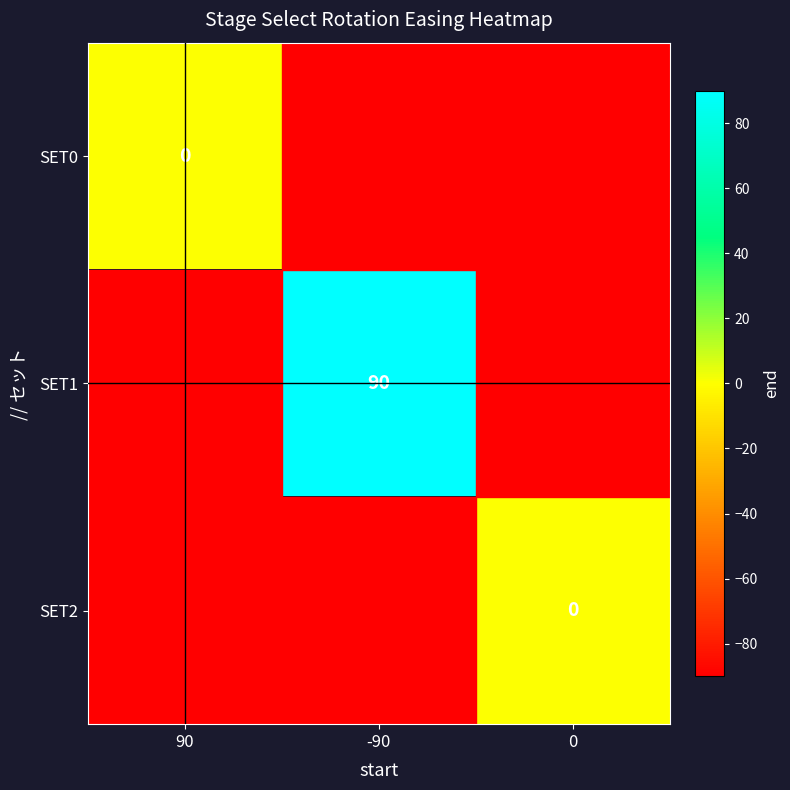

How many distinct data groups are displayed?

3